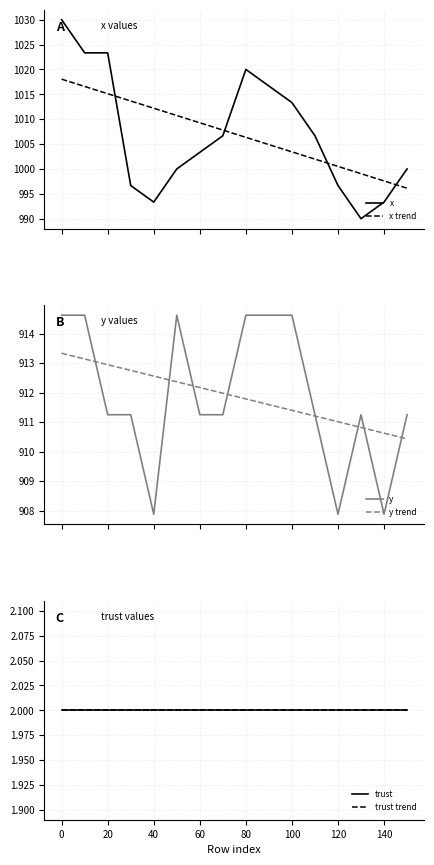

What is the minimum value for x?

990.0